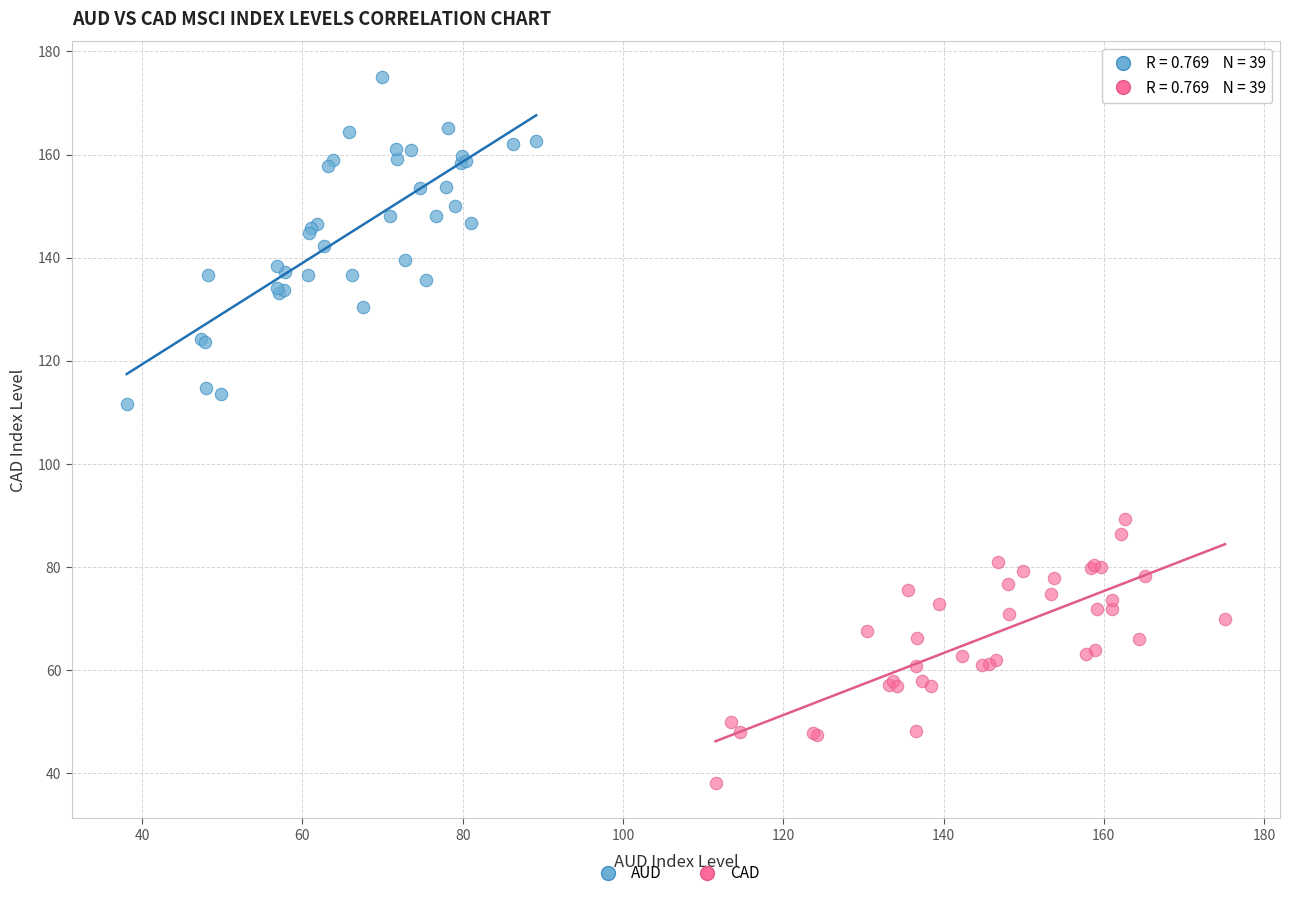

Which series reaches the minimum Y coordinate?

CAD